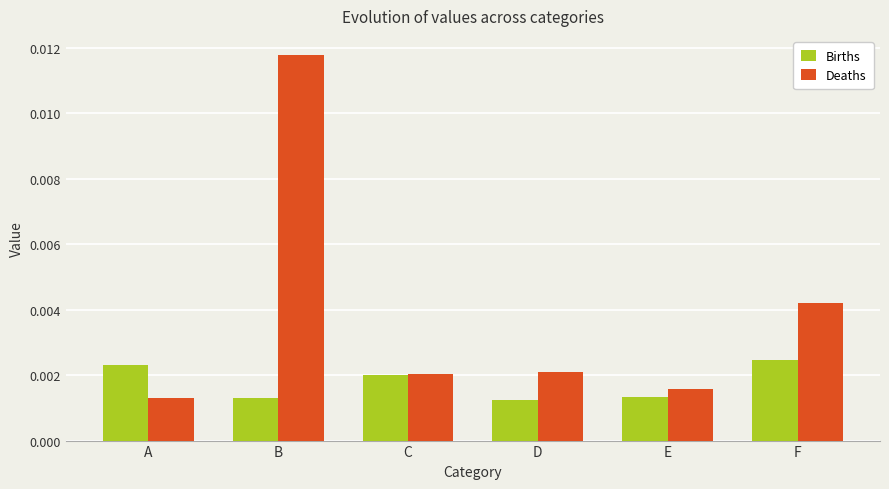

Rank the series at B from highest to lowest value.

Deaths, Births